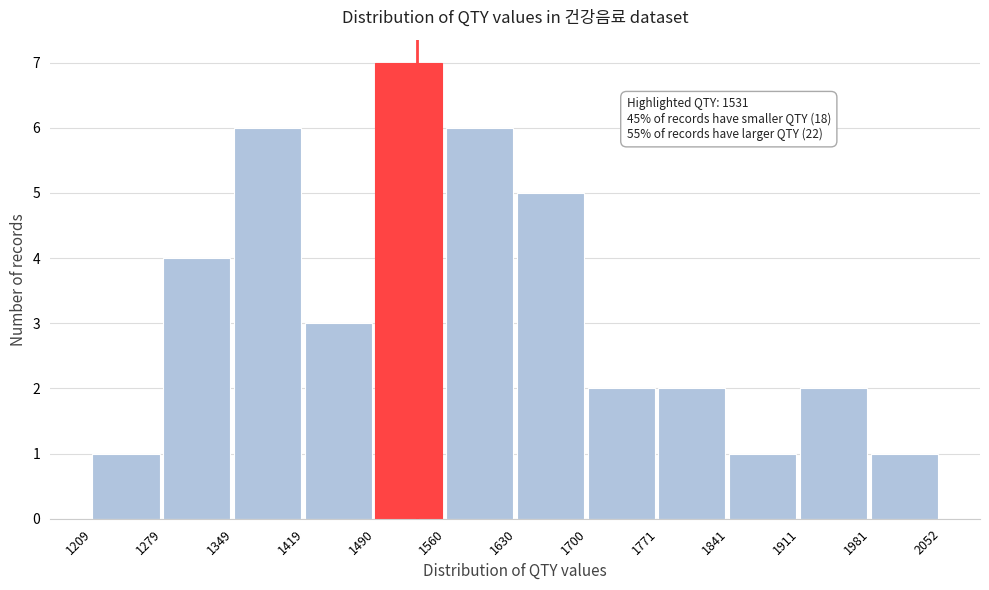

Over which range of the x-axis is the bar tallest?

1490 to 1560